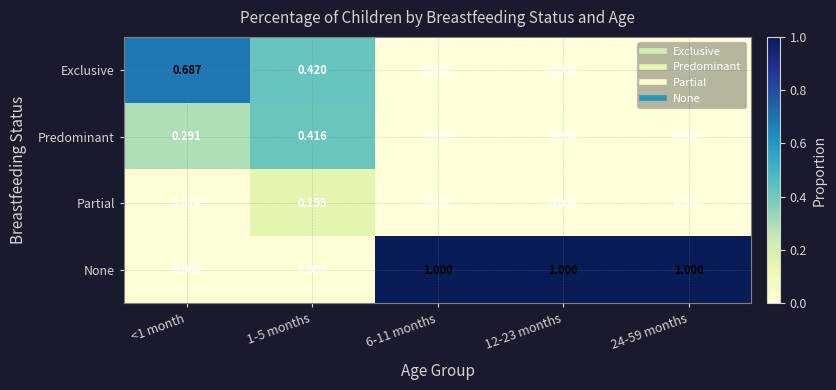

At how many categories does at least one series exceed 0?

5